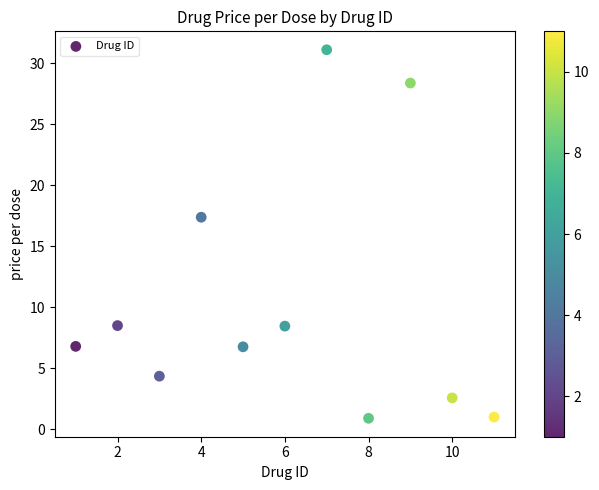

What Y value in the scatter plot is closest to 15?

17.4